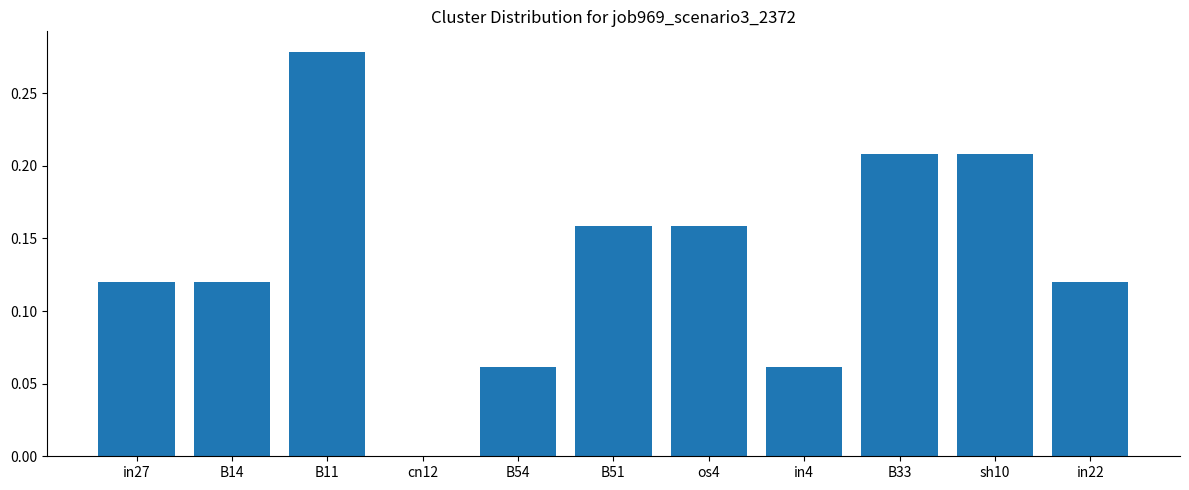

What is the sum of all values?

1.5